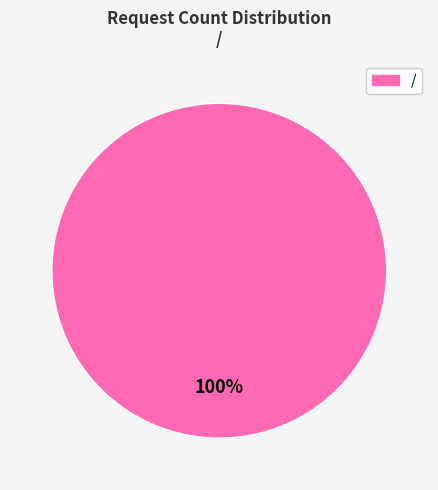

How many slices are in this pie chart?

1